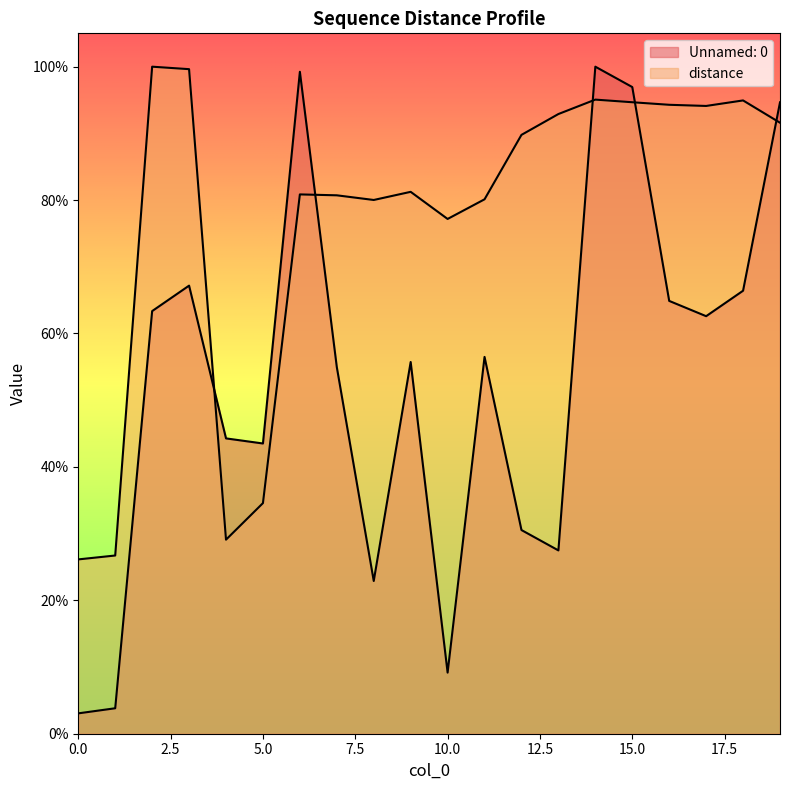

Reading right to left, transcribe all the data shown in this chart.

Unnamed: 0: 0.9	0.7	0.6	0.6	1.0	1.0	0.3	0.3	0.6	0.1	0.6	0.2	0.5	1.0	0.4	0.4	0.7	0.6	0.0	0.0
distance: 0.9	0.9	0.9	0.9	0.9	1.0	0.9	0.9	0.8	0.8	0.8	0.8	0.8	0.8	0.3	0.3	1.0	1.0	0.3	0.3